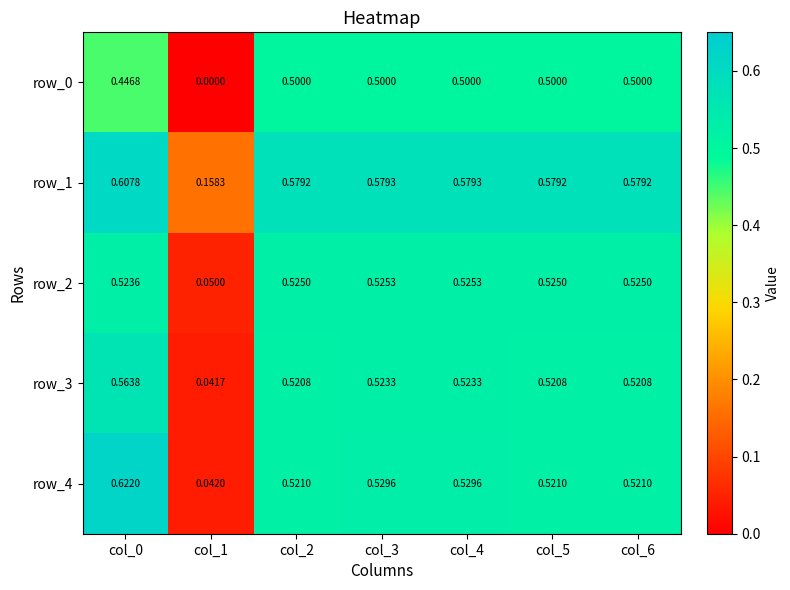

Which category has the lowest value across all series?

col_1